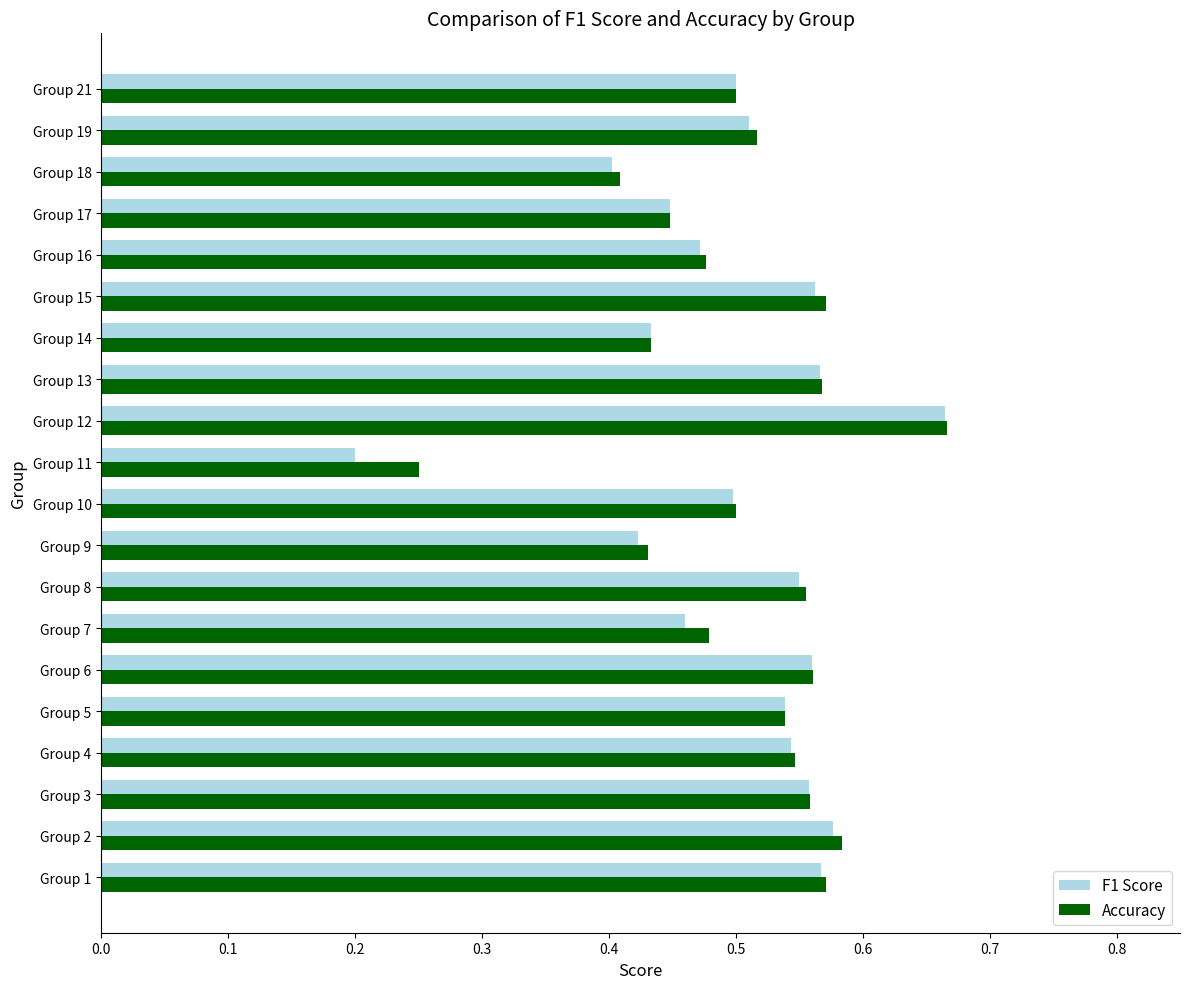

How many categories are shown in the chart?

20